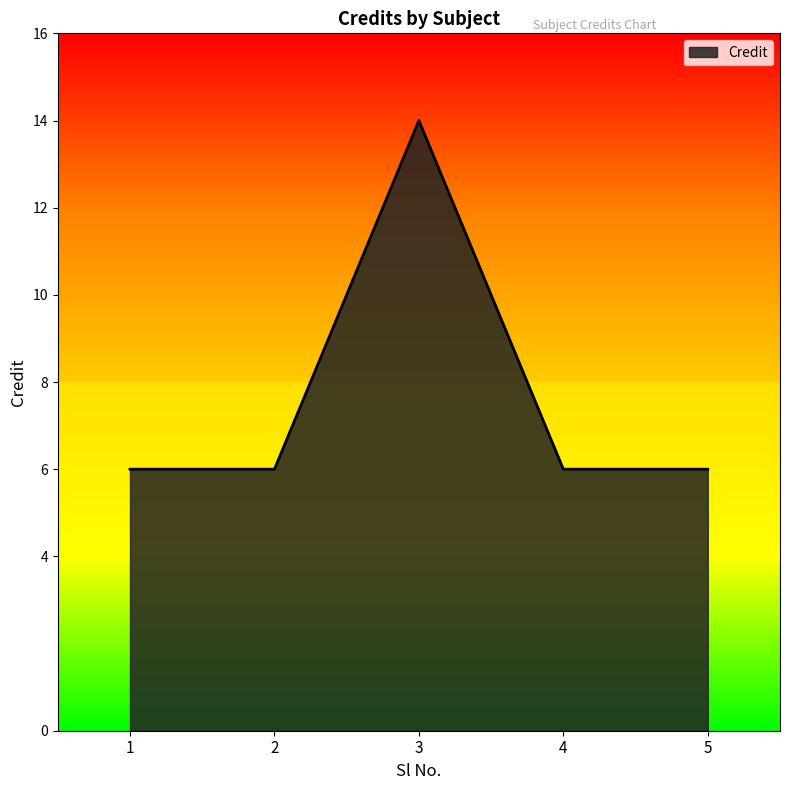

What is the average value?

8